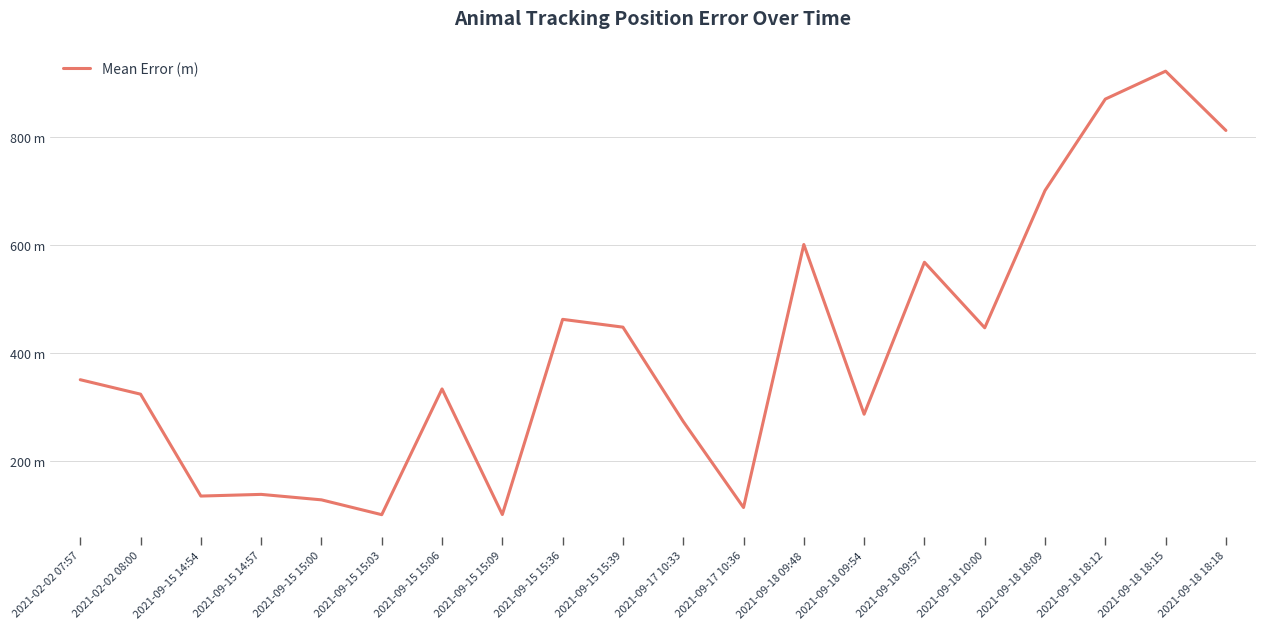

Reading left to right, what are all the values shown in this chart?

2021-02-02 07:57=350.5	2021-02-02 08:00=323.7	2021-09-15 14:54=135.0	2021-09-15 14:57=138.1	2021-09-15 15:00=128.0	2021-09-15 15:03=100.5	2021-09-15 15:06=333.4	2021-09-15 15:09=100.8	2021-09-15 15:36=462.3	2021-09-15 15:39=447.8	2021-09-17 10:33=273.1	2021-09-17 10:36=113.8	2021-09-18 09:48=600.9	2021-09-18 09:54=286.6	2021-09-18 09:57=568.1	2021-09-18 10:00=446.6	2021-09-18 18:09=700.9	2021-09-18 18:12=870.2	2021-09-18 18:15=922.0	2021-09-18 18:18=812.1